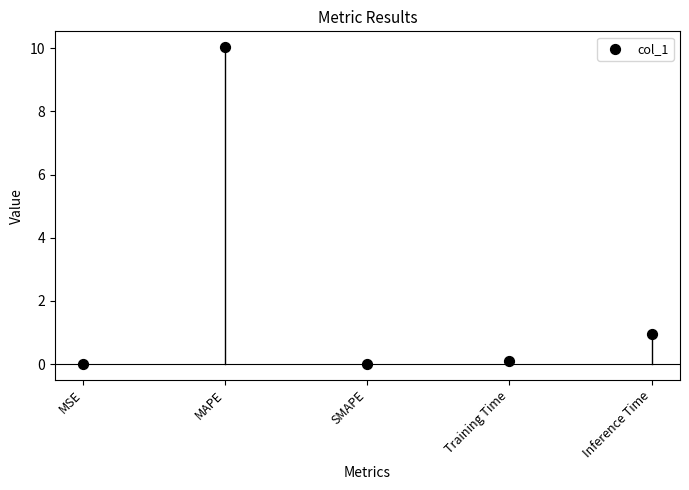

What Y value in the scatter plot is closest to 5?

0.9